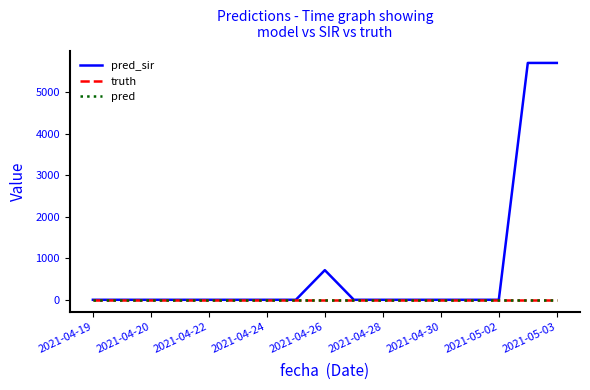

At how many categories does at least one series exceed 983?

2